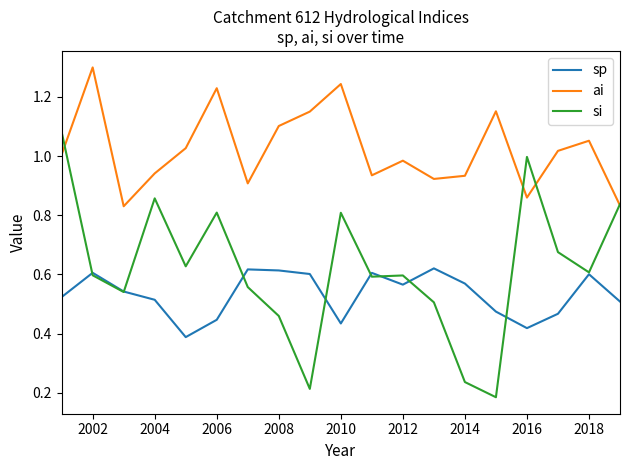

List the series in order of their peak value, highest first.

ai, si, sp